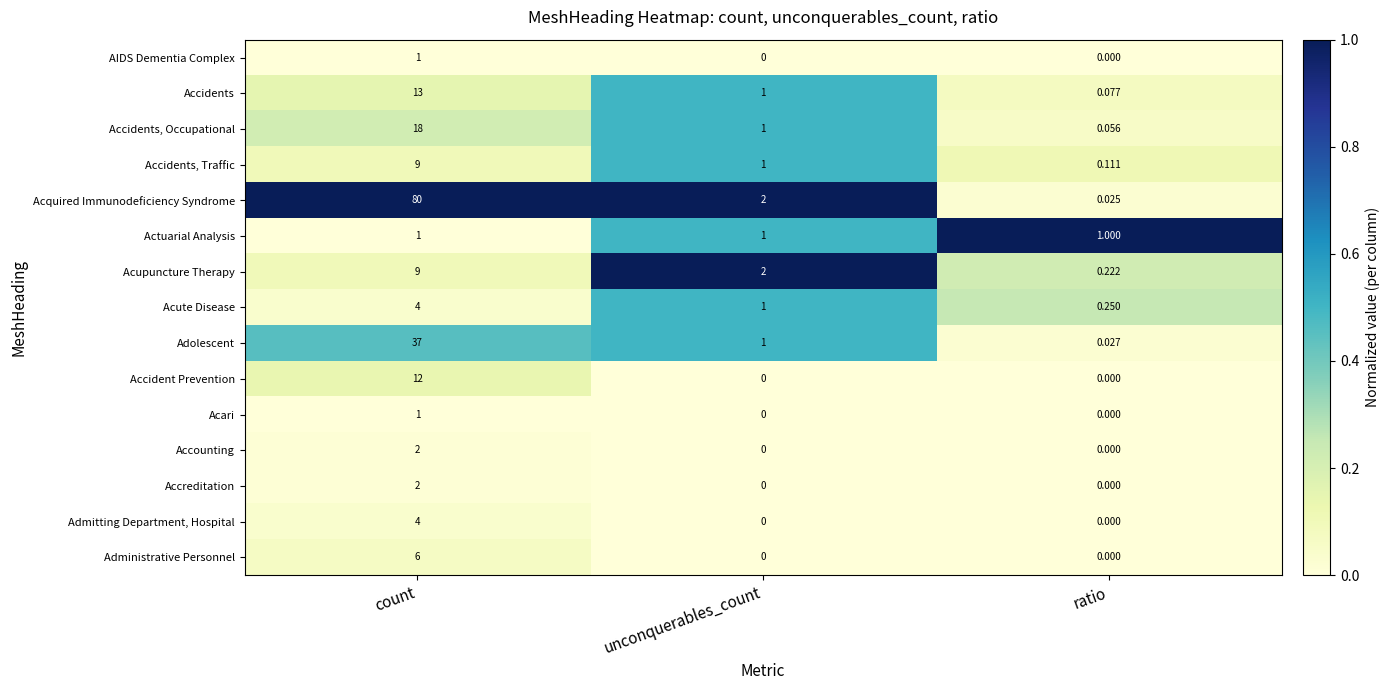

How many categories are shown in the chart?

3